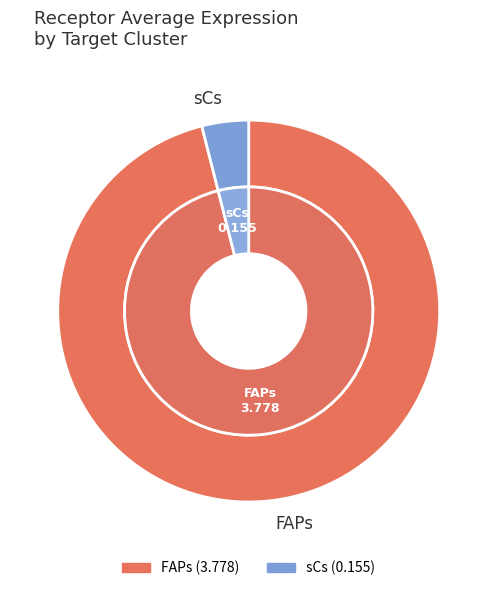

Is it true that FAPs is 96% of the pie?

True